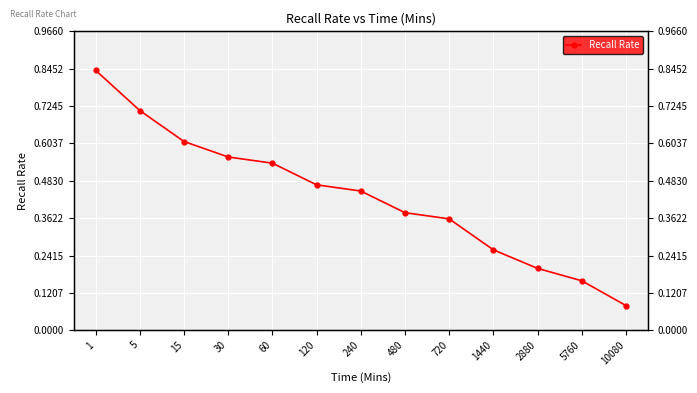

Between 5 and 720, which is larger?

5